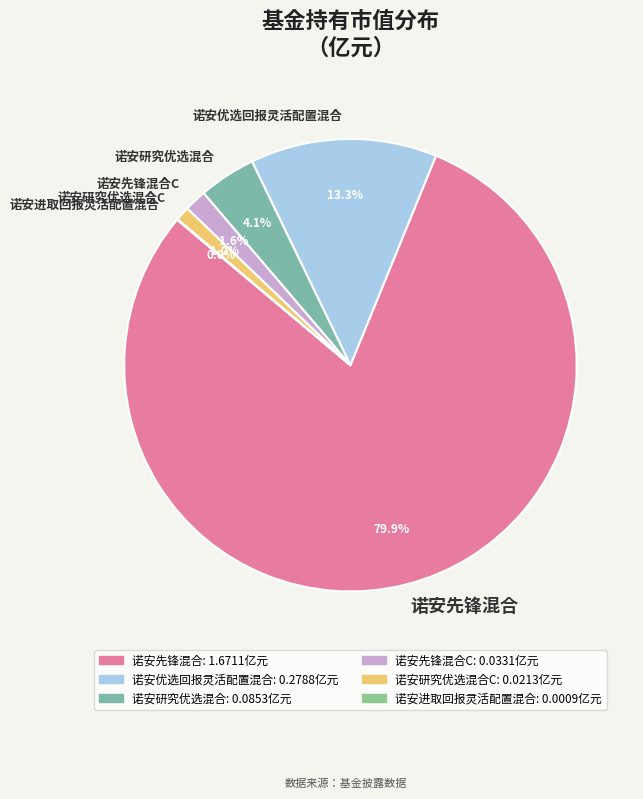

To the nearest percent, what is the average slice percentage?

17%